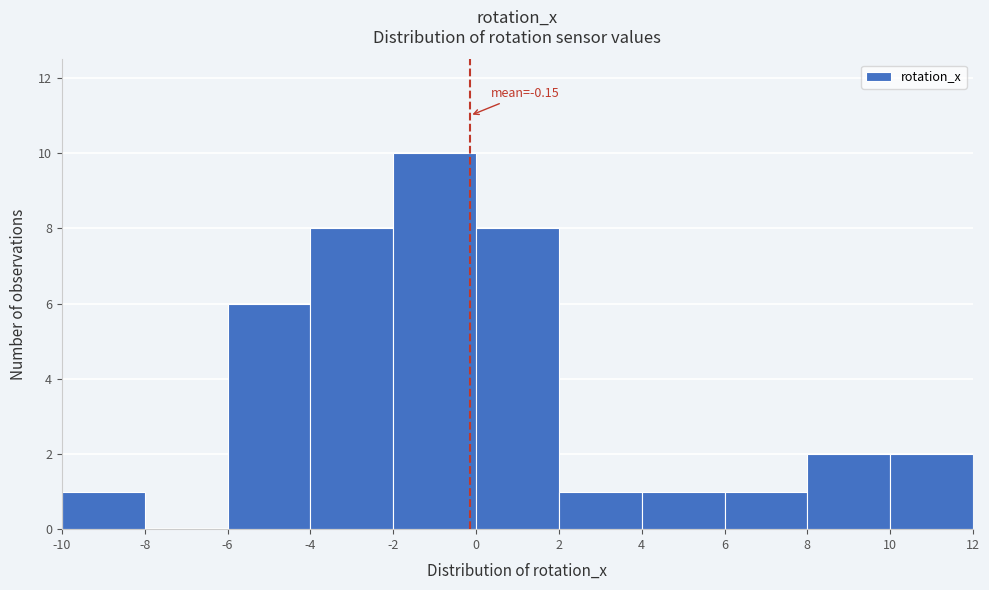

Which range on the x-axis has the tallest bar?

-2 to 0